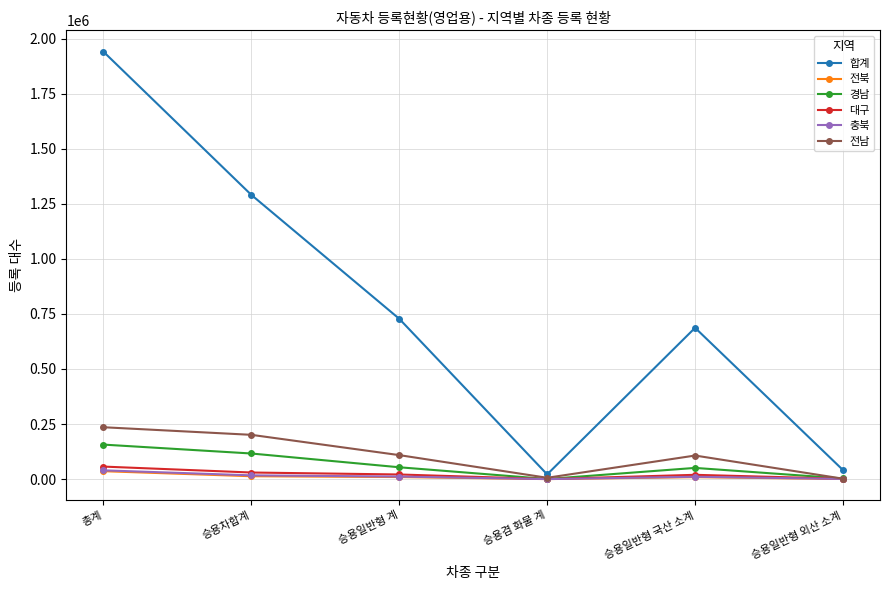

Which label corresponds to the largest value in the chart?

총계